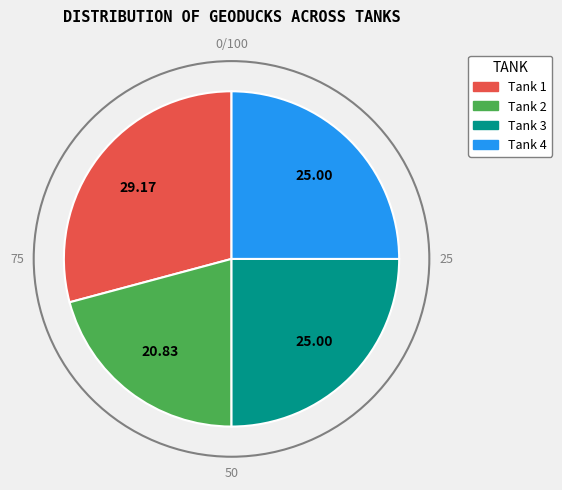

Which slice is the largest?

Tank 1